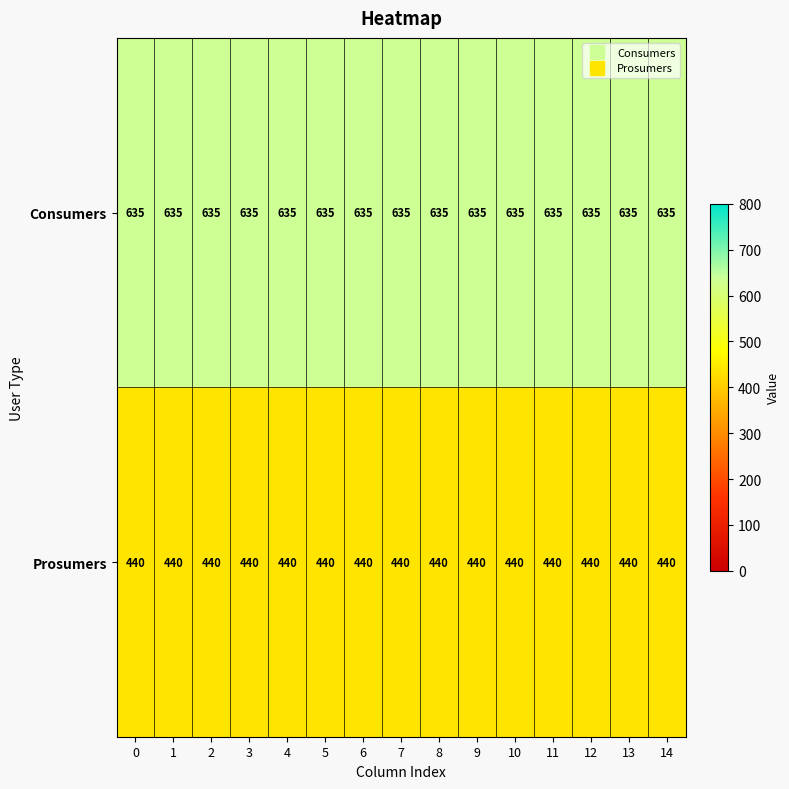

The Consumers series shows 635 at 4. True or false?

True